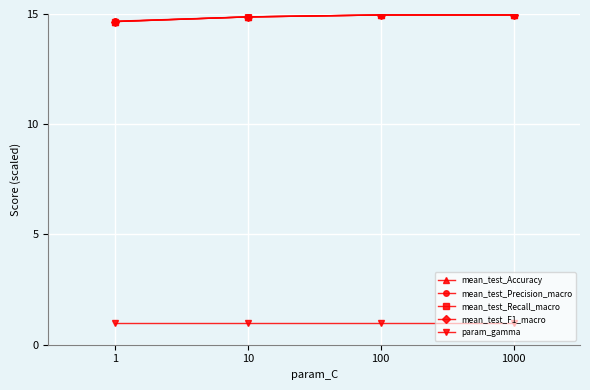

True or false: mean_test_Precision_macro and mean_test_F1_macro intersect in this chart.

False